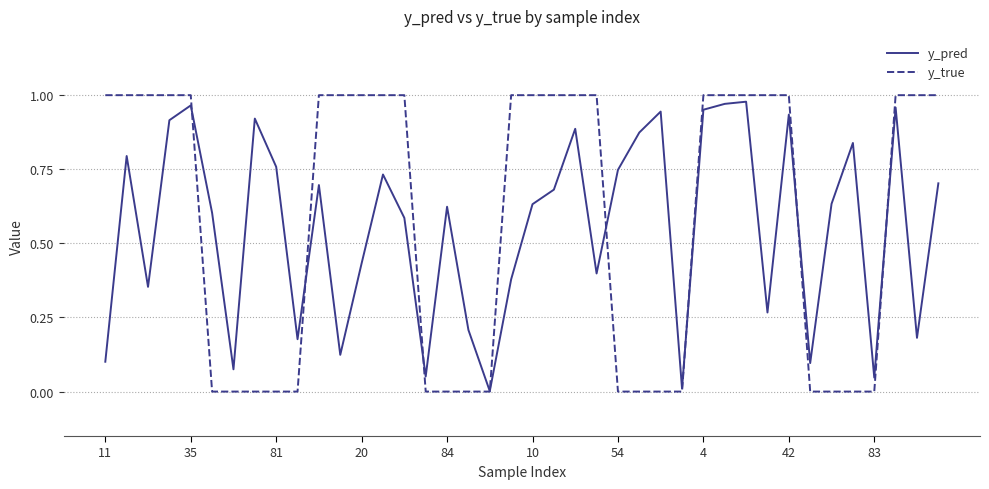

Which series has the largest range (max minus min)?

y_true